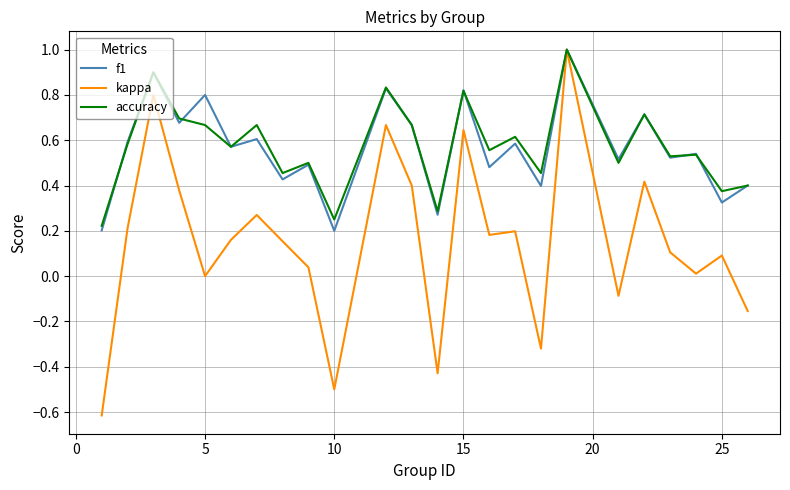

Which series has the widest spread of values?

kappa